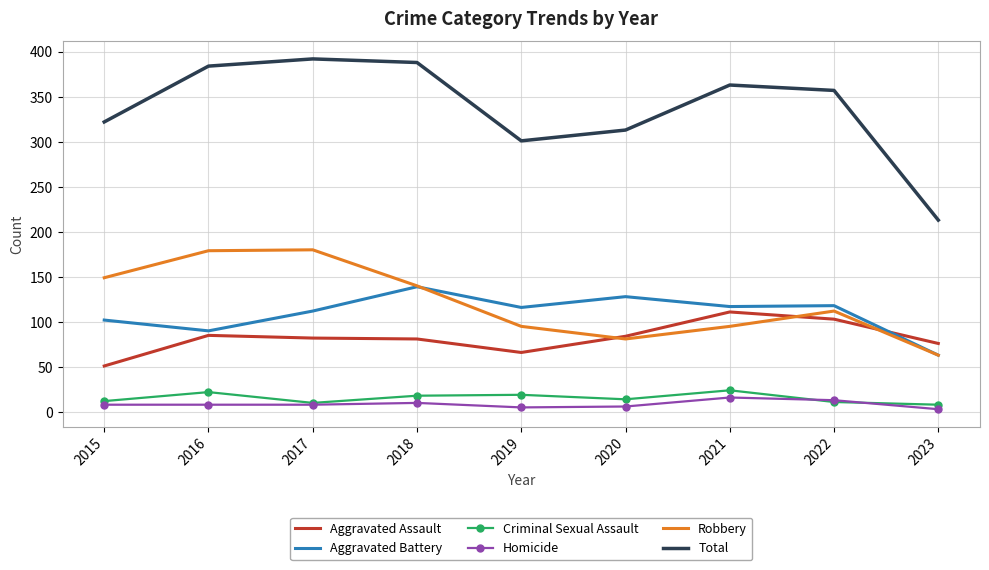

True or false: Aggravated Assault has a value of 47 at 2017.

False